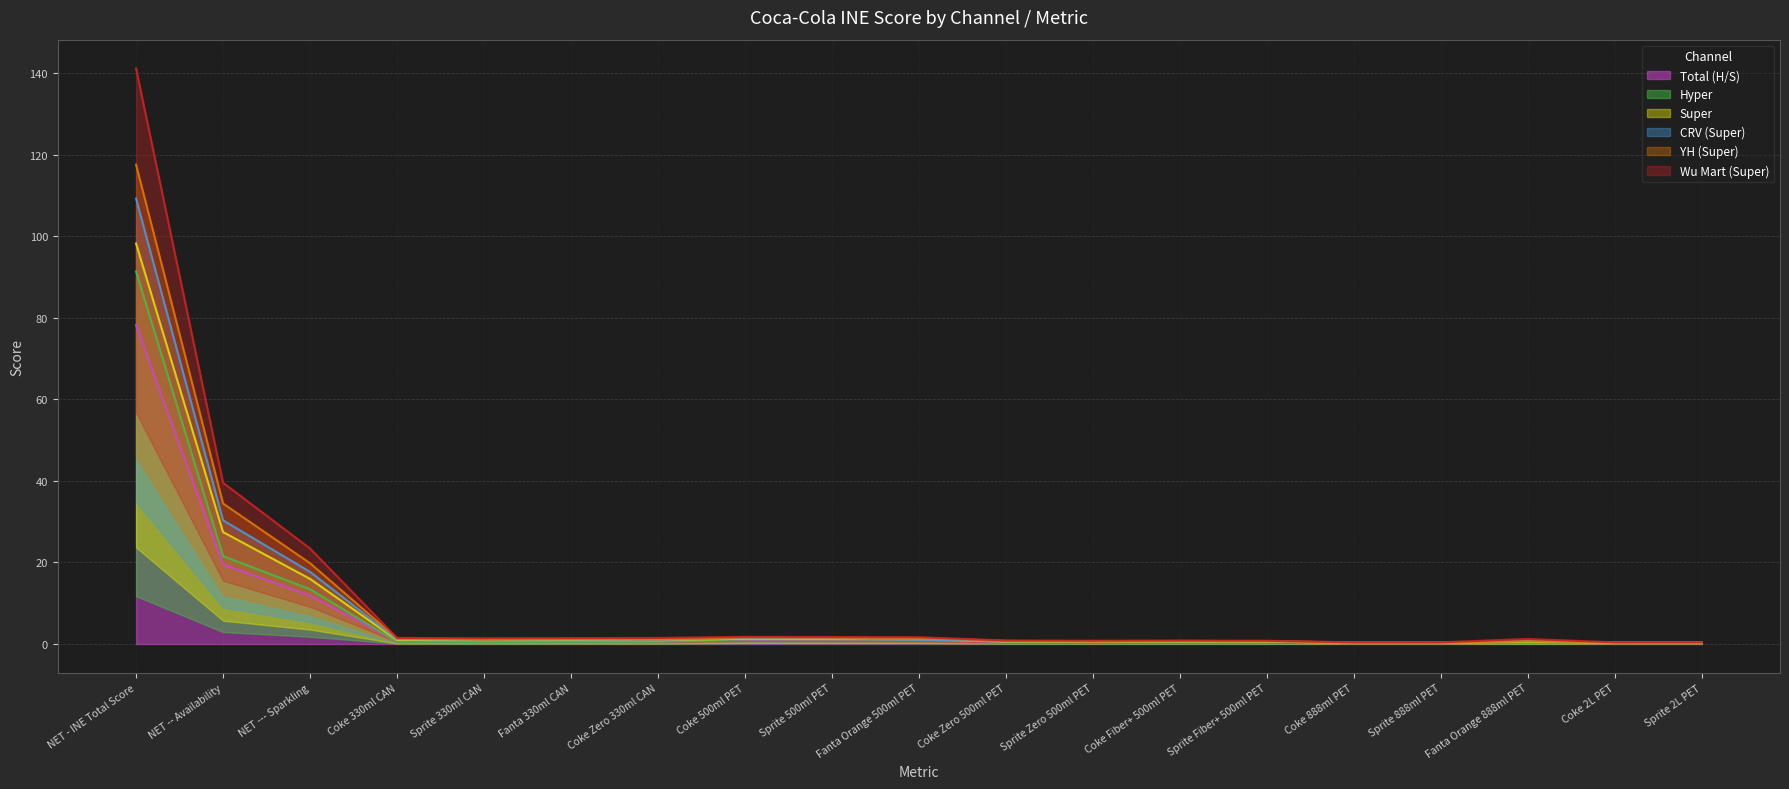

What is the label of the 19th point from the left?

Sprite 2L PET